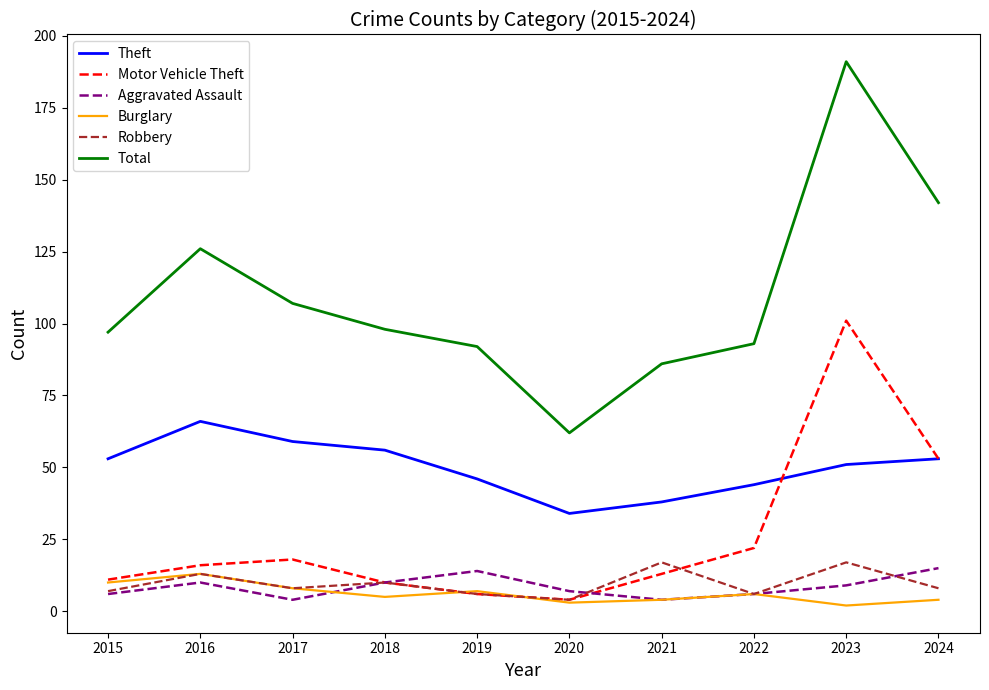

The value of Theft at 2015 is 24. True or false?

False